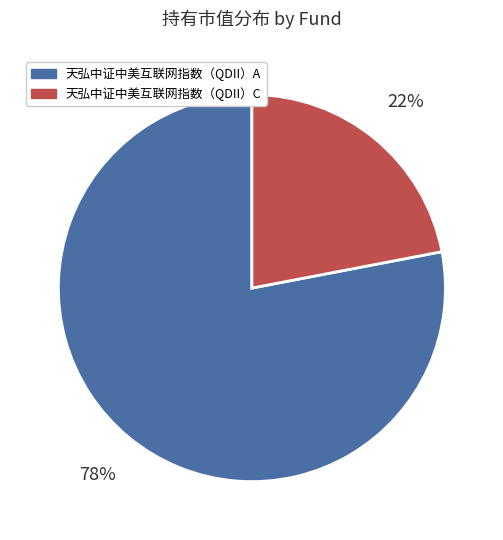

Is the sum of 天弘中证中美互联网指数（QDII）C and 天弘中证中美互联网指数（QDII）A greater than half?

Yes